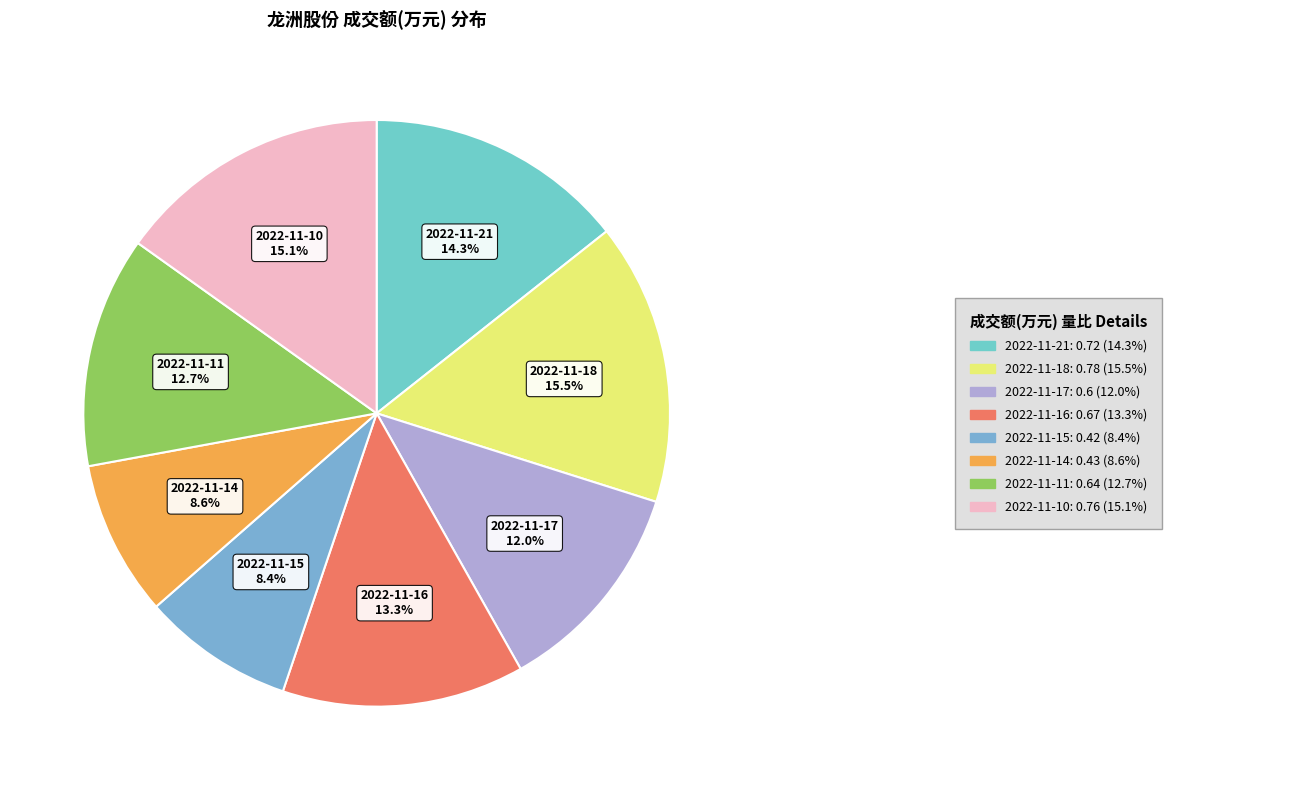

How many slices are in this pie chart?

8